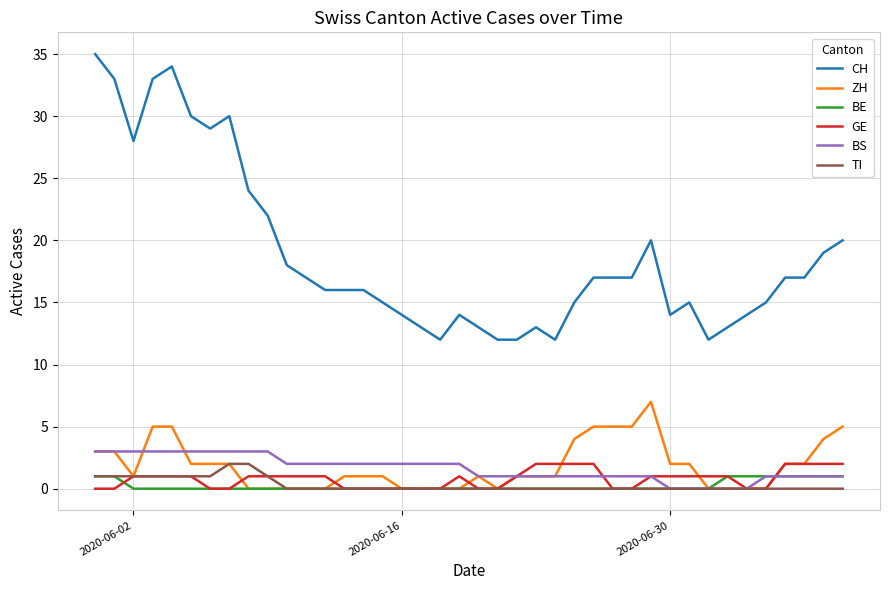

Is this an area chart (filled region under the line)?

No